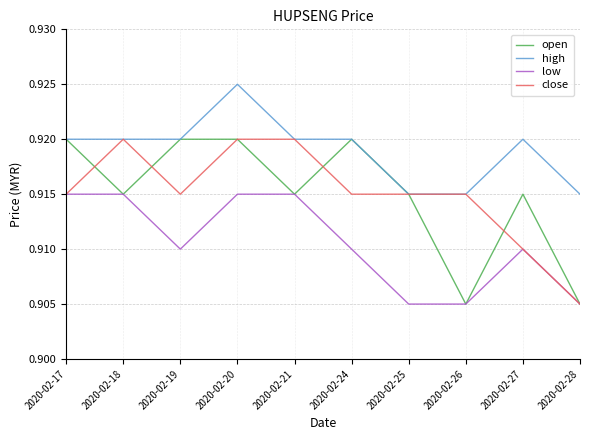

The value of low at 2020-02-21 is 1.4. True or false?

False